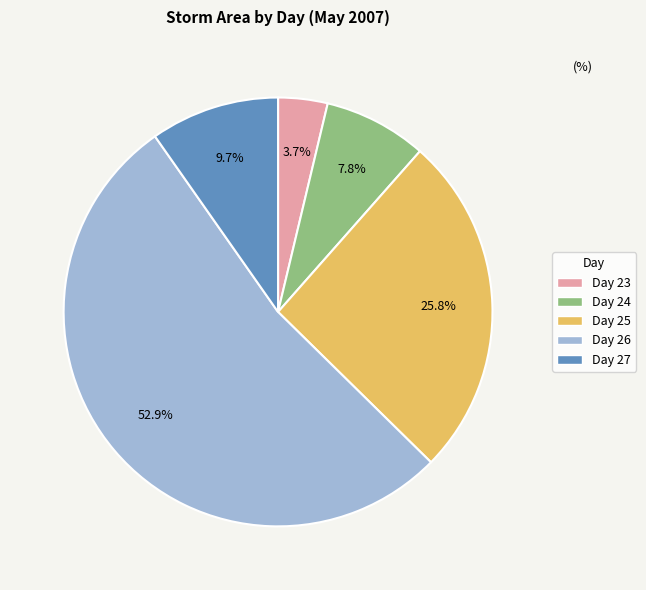

Does Day 26 account for over 50% of the chart?

Yes